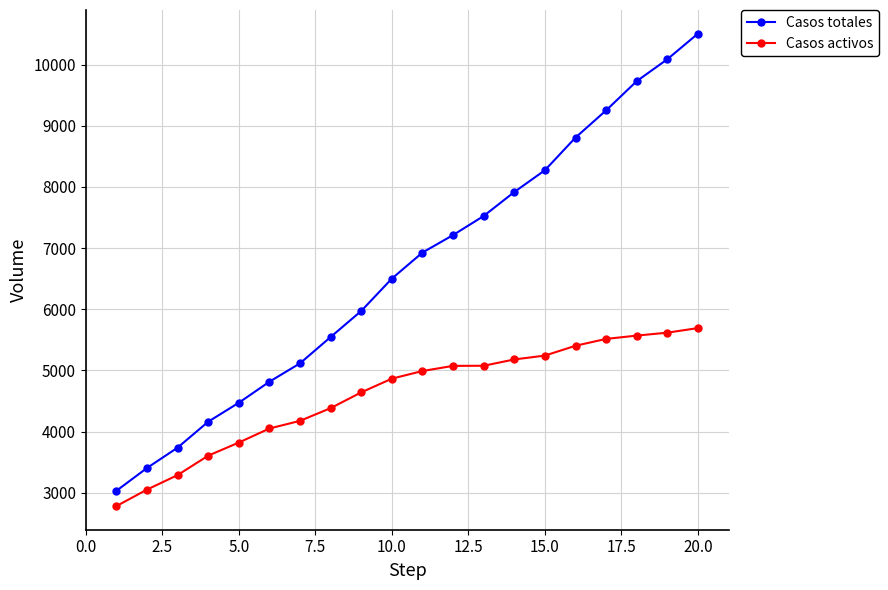

True or false: Casos totales and Casos activos cross at least once.

False